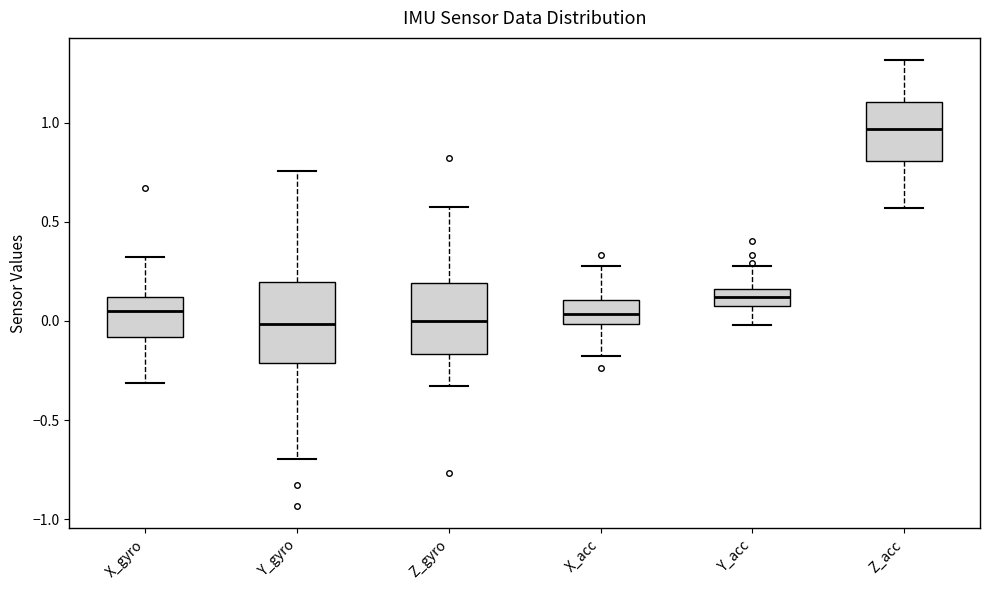

Which box's median line is the highest?

Z_acc